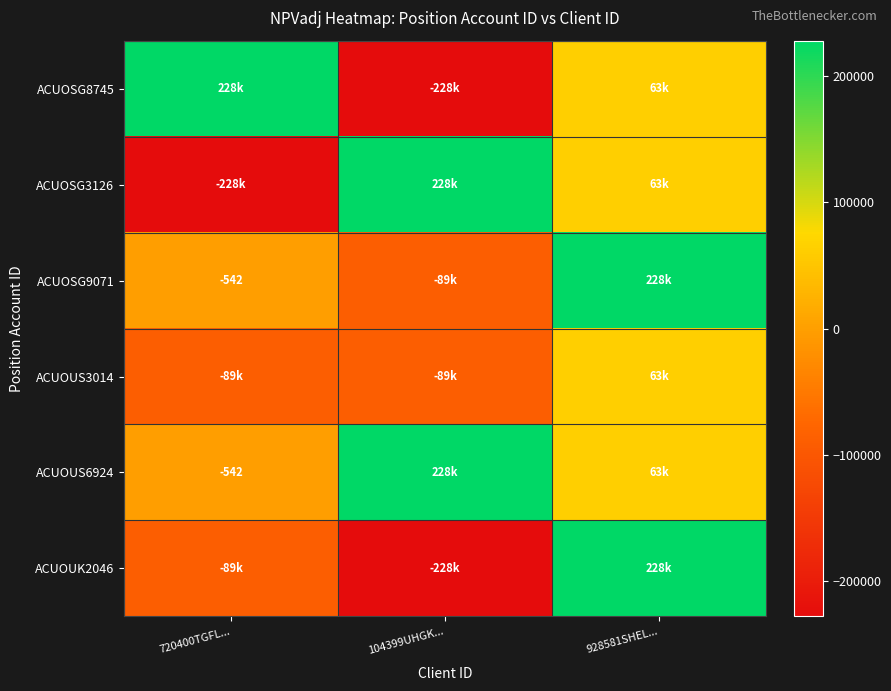

Which has a higher value, 104399UHGK... or 720400TGFL...?

720400TGFL...